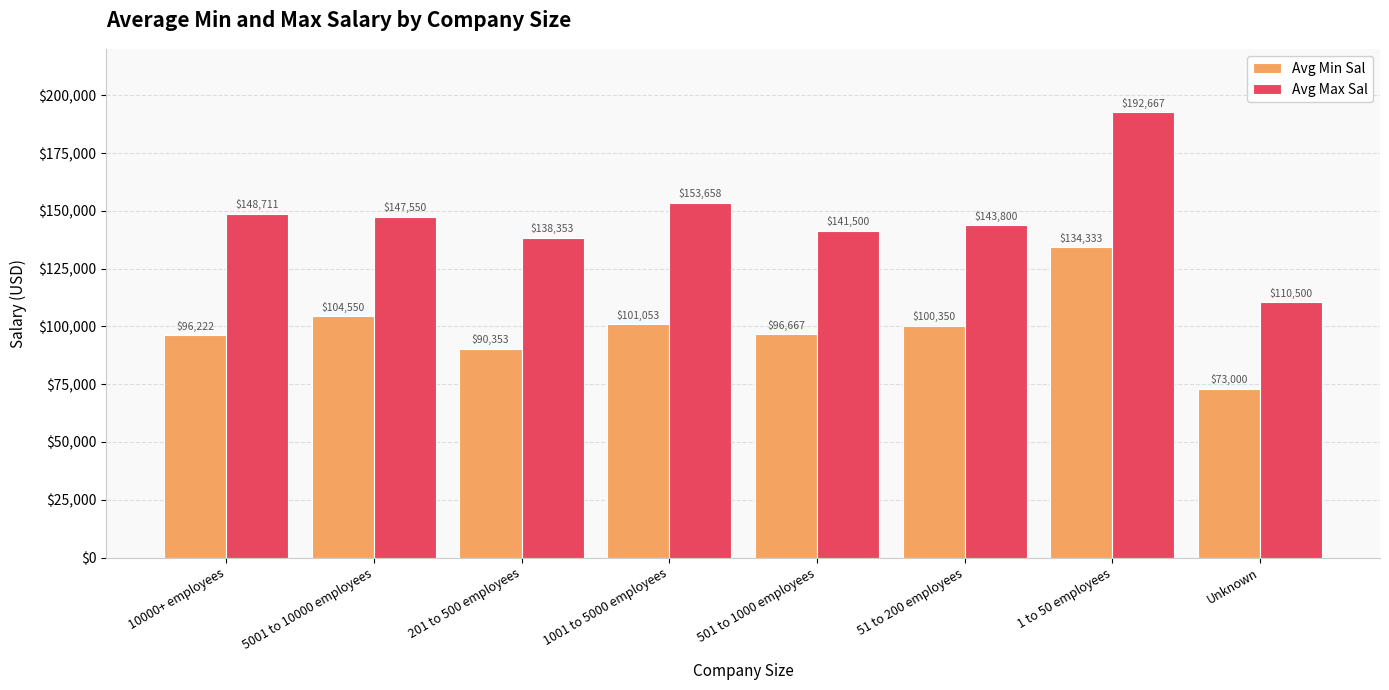

How many series are shown in this chart?

2